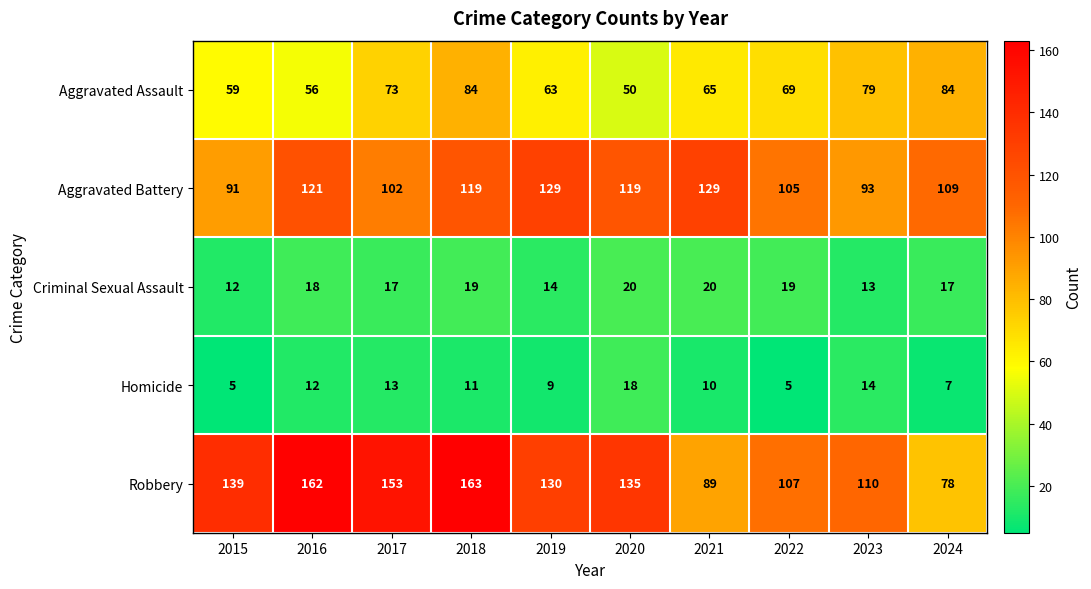

What is the sum of all Aggravated Assault values?

682